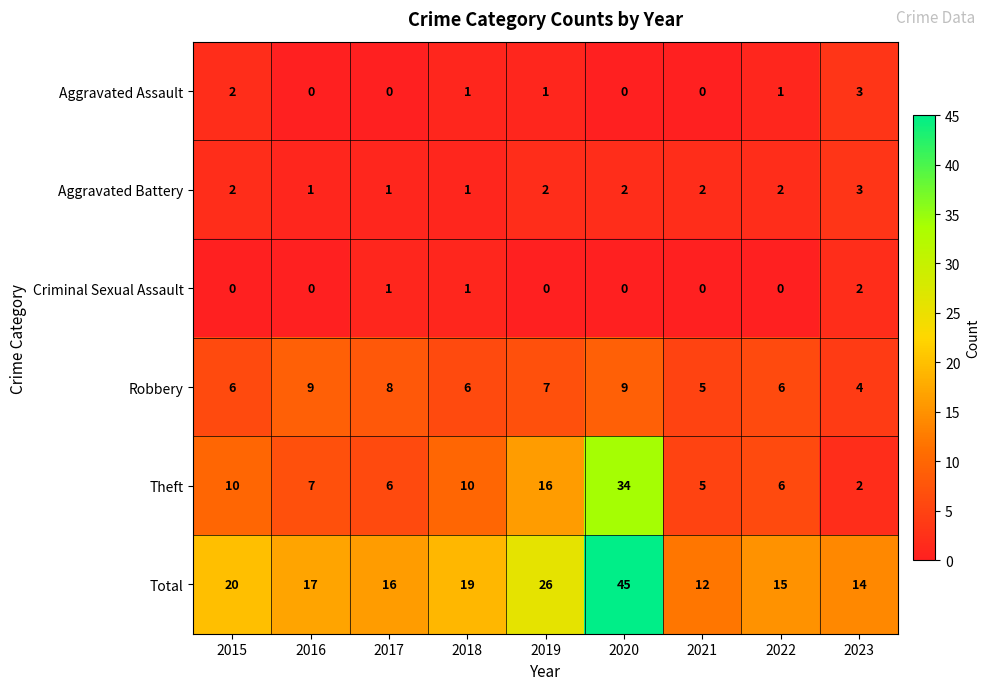

Where does the Aggravated Assault series first go above 1?

2015